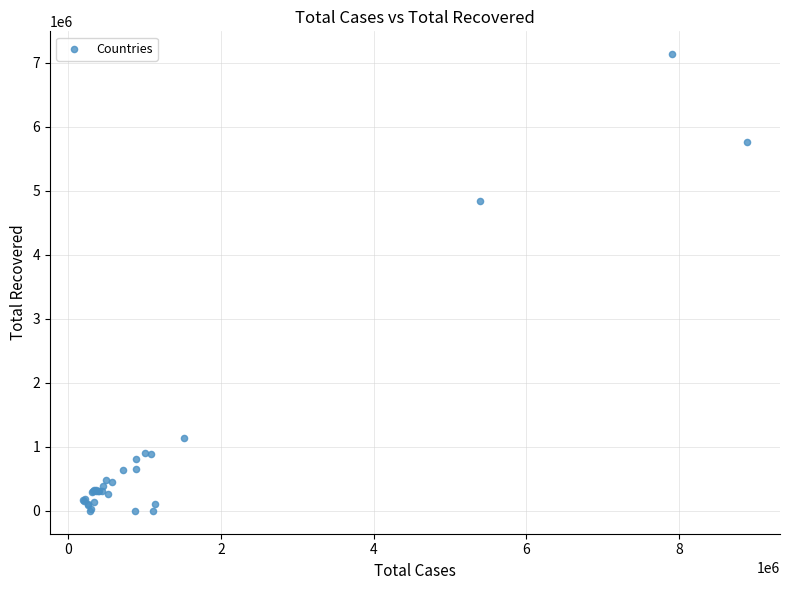

What Y value in the scatter plot is closest to 3566996?

4835915